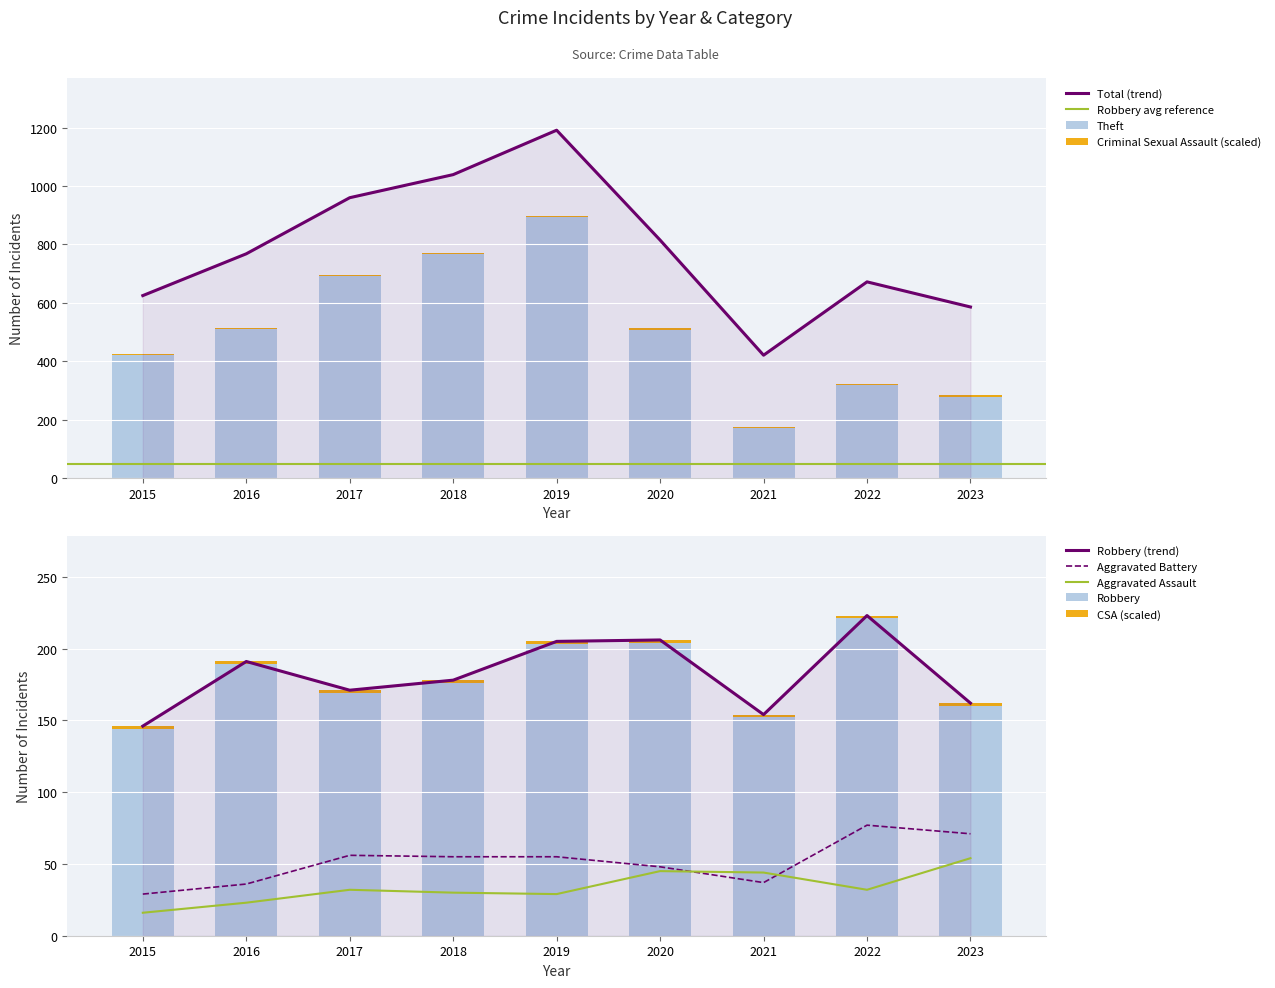

Which category has the lowest value in the Robbery series?

2015